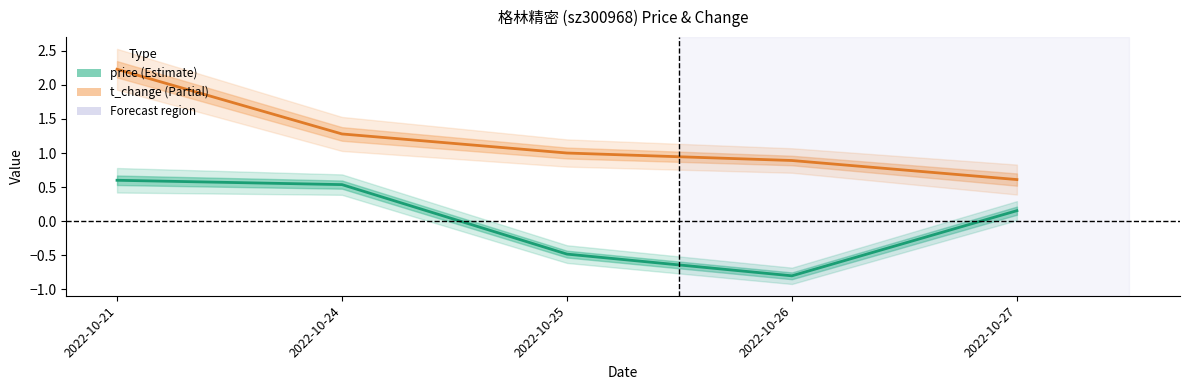

Which series changed the most between 2022-10-21 and 2022-10-26?

price